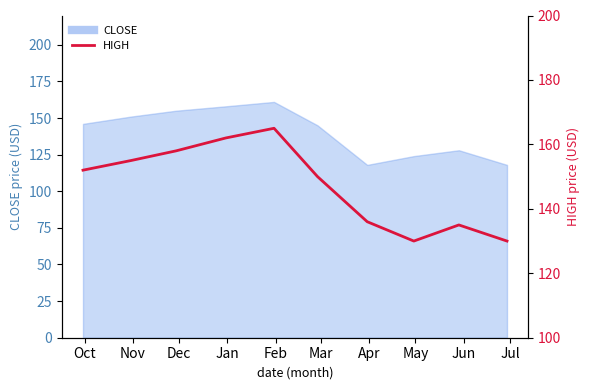

Between Jul and Nov, which is larger?

Nov